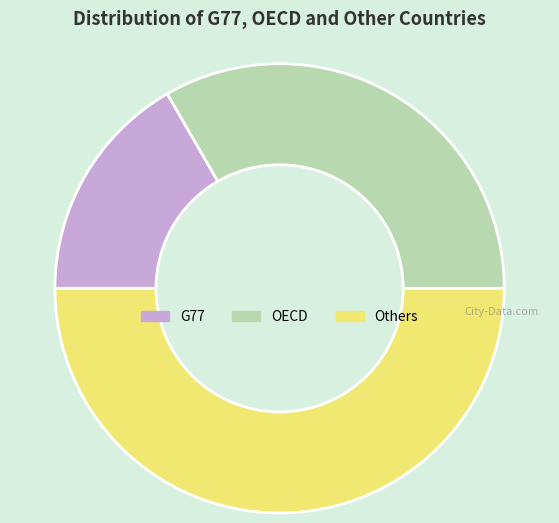

Count the number of slices in the pie.

3